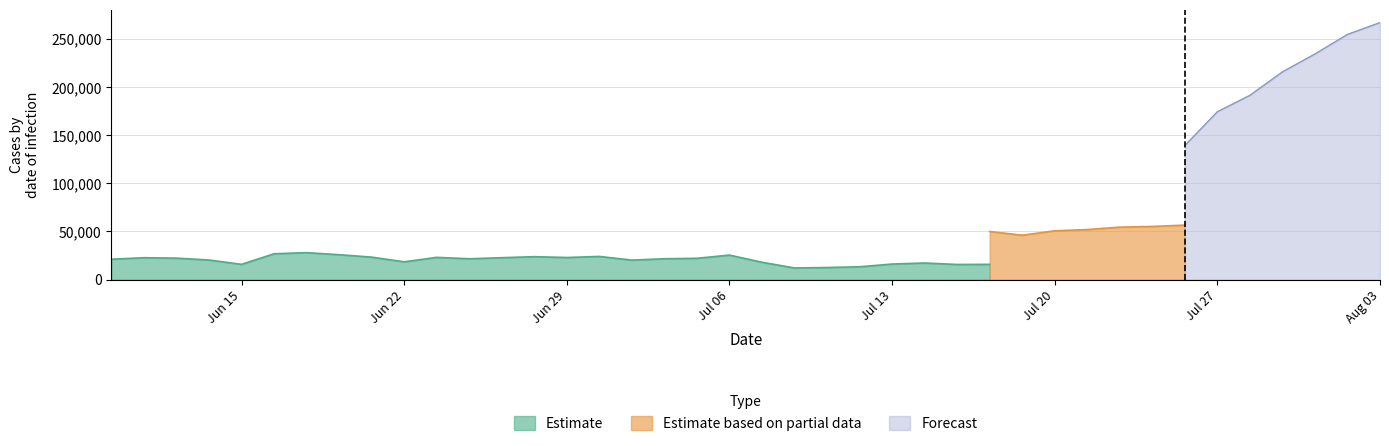

What is the maximum value for Estimate?

28019